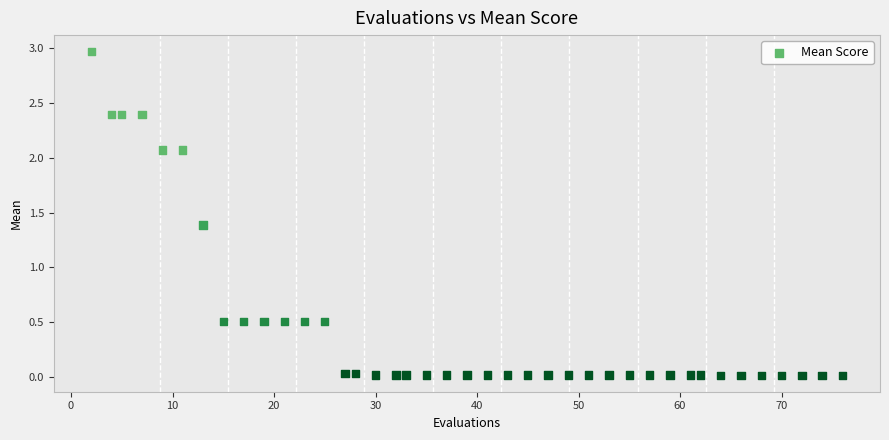

What Y value in the scatter plot is closest to 1?

1.4